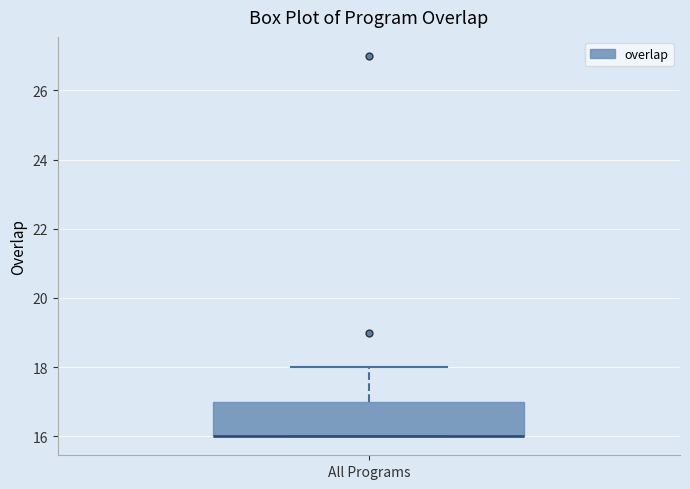

Transcribe this box plot: give where the median line is, the range the box spans, and where the two whiskers end, as read against the y-axis. The values are not printed on the chart, so give them approximately, as read against the axis.

median 16 (drawn on the box's lower edge), box 16 to 17, whiskers 16 to 18